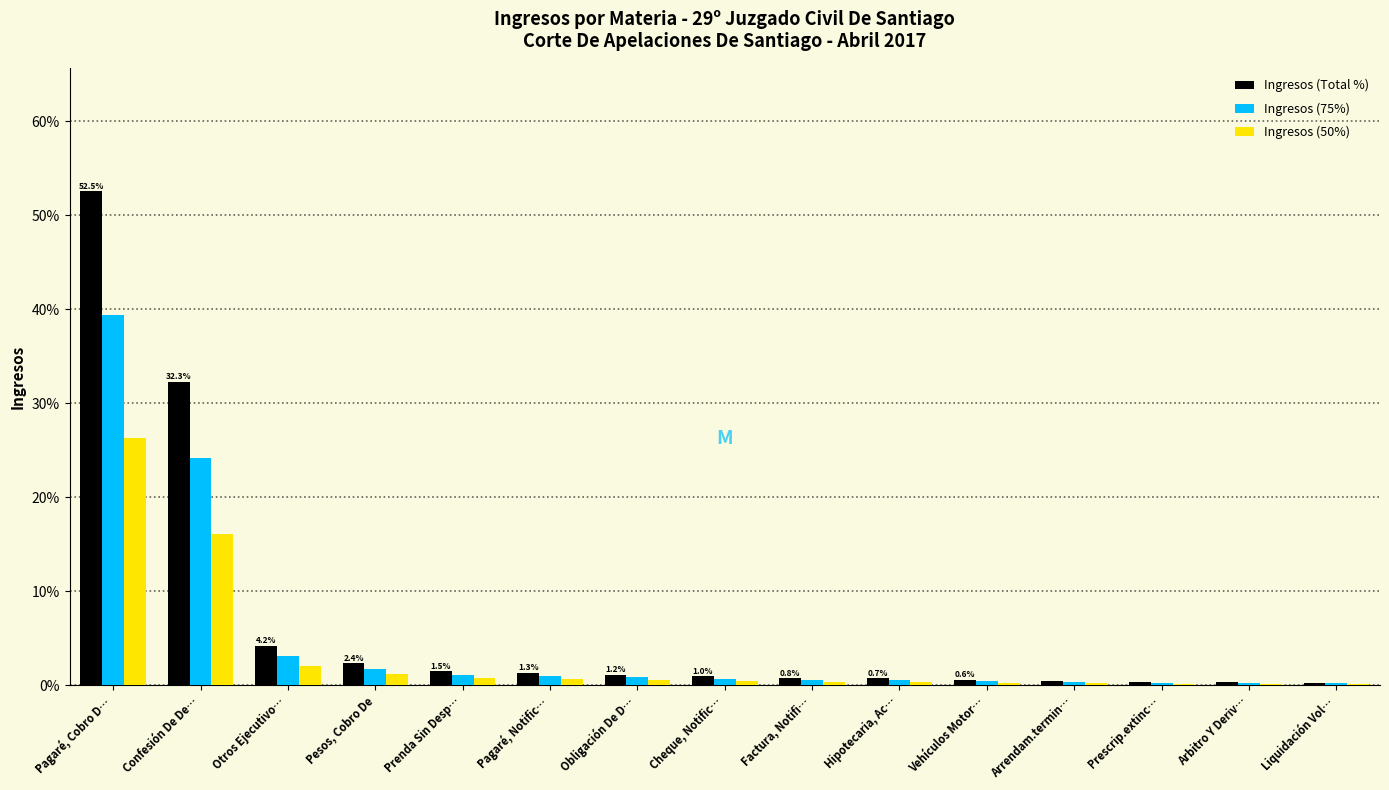

At which category is the sum across all series the highest?

Pagaré, Cobro D…